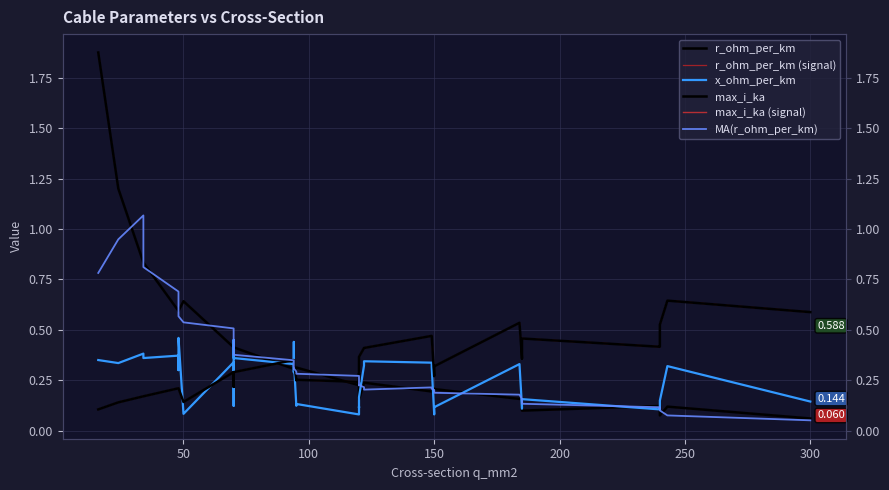

Is this an area chart (filled region under the line)?

No